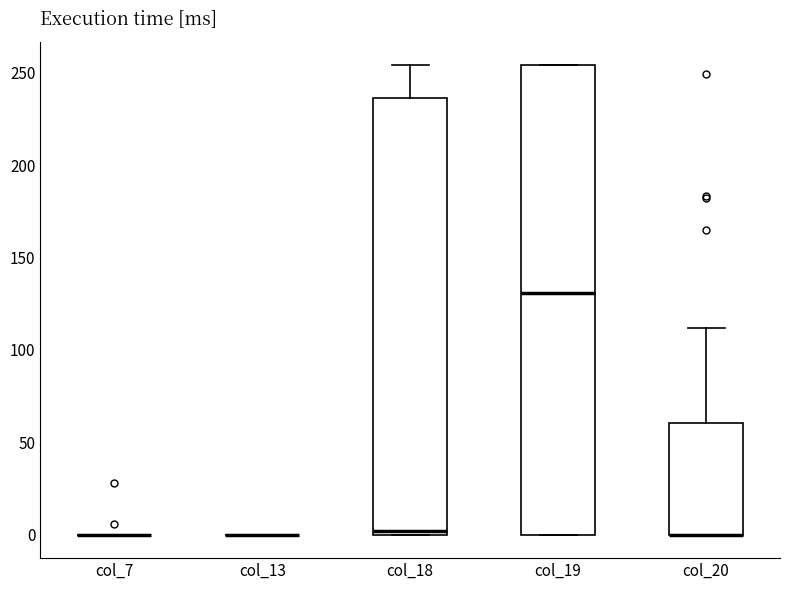

Reading left to right, transcribe this box plot: for each box, give where its median line is, the range the box spans, and where its two whiskers end, as read against the y-axis. The values are not printed on the chart, so give them approximately, as read against the axis.

col_7: box collapsed to a line at 0, whiskers 0 to 0
col_13: box collapsed to a line at 0, whiskers 0 to 0
col_18: median 0 (just above the box's lower edge), box 0 to 235, whiskers 0 to 255
col_19: median 130, box 0 to 255, whiskers 0 to 255
col_20: median 0 (drawn on the box's lower edge), box 0 to 60, whiskers 0 to 110